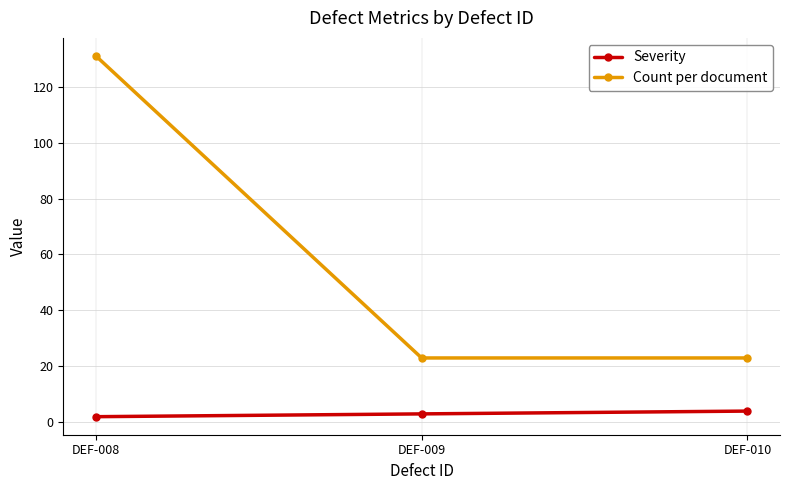

What is the difference between the maximum and second lowest values in the Severity series?

1